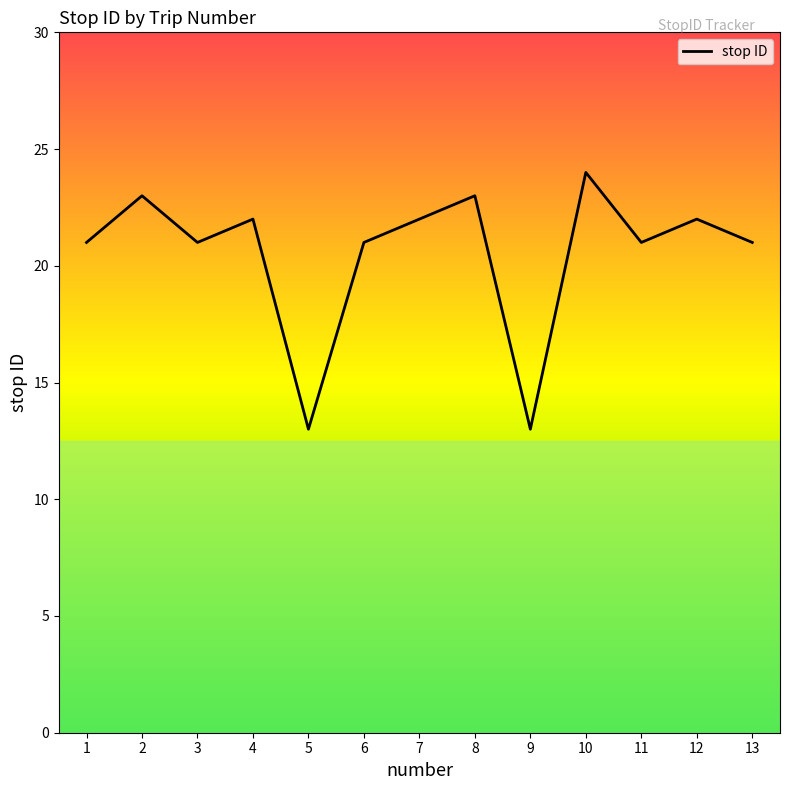

What is the change in value from 5 to 7?

+9